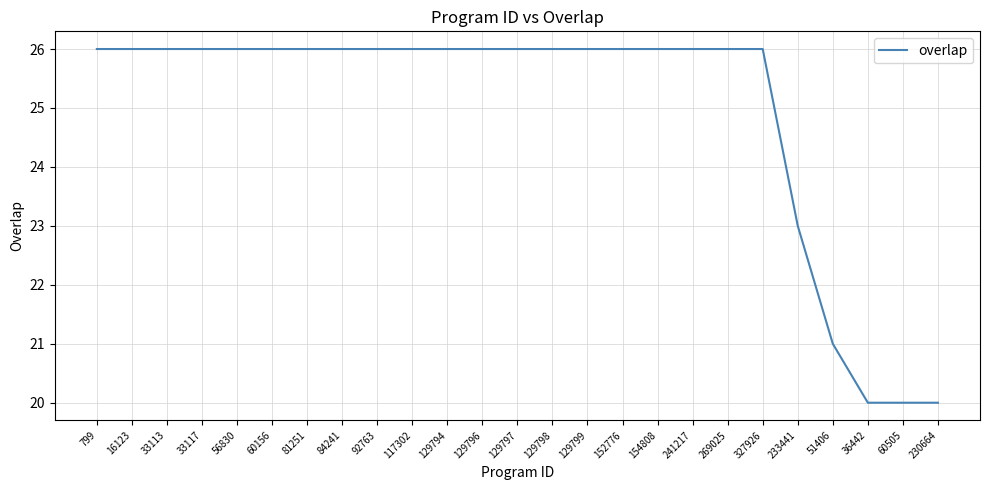

True or false: the data shows 45 at 60156.

False